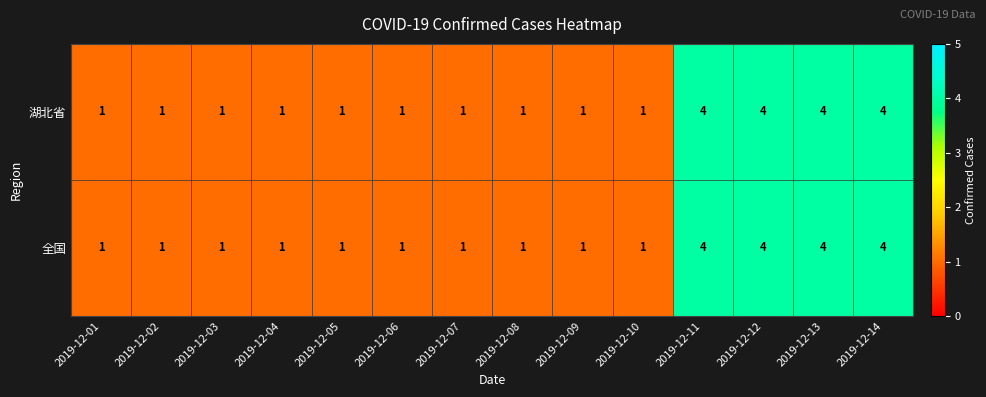

Is the value of 湖北省 at 2019-12-13 greater than the value of 全国 at 2019-12-05?

Yes